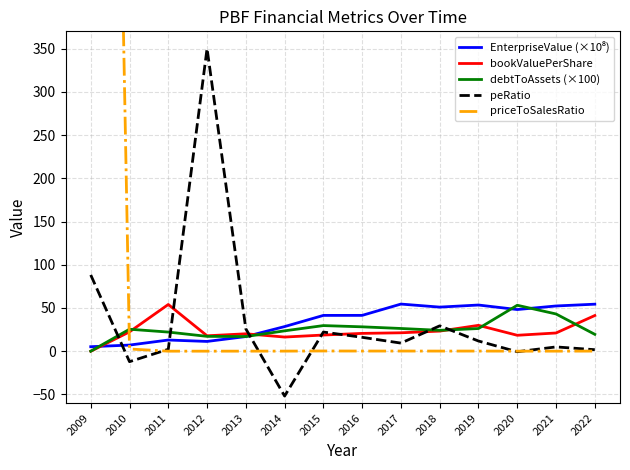

At which category does debtToAssets (×100) reach its first local valley?

2013